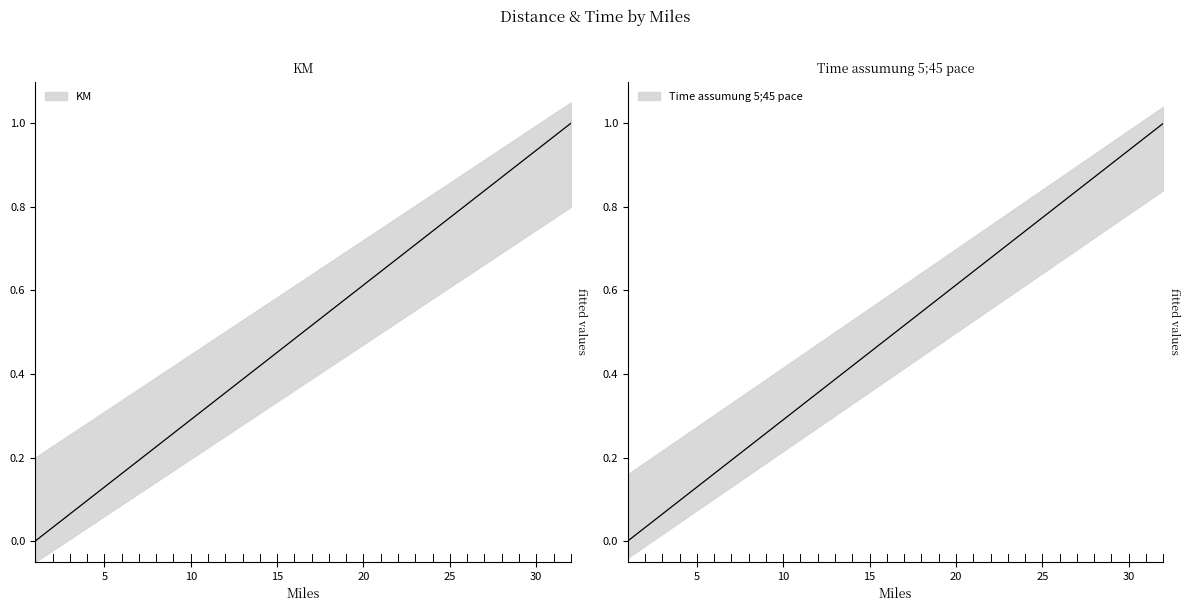

What are all the series names shown in the legend?

KM, Time assumung 5;45 pace